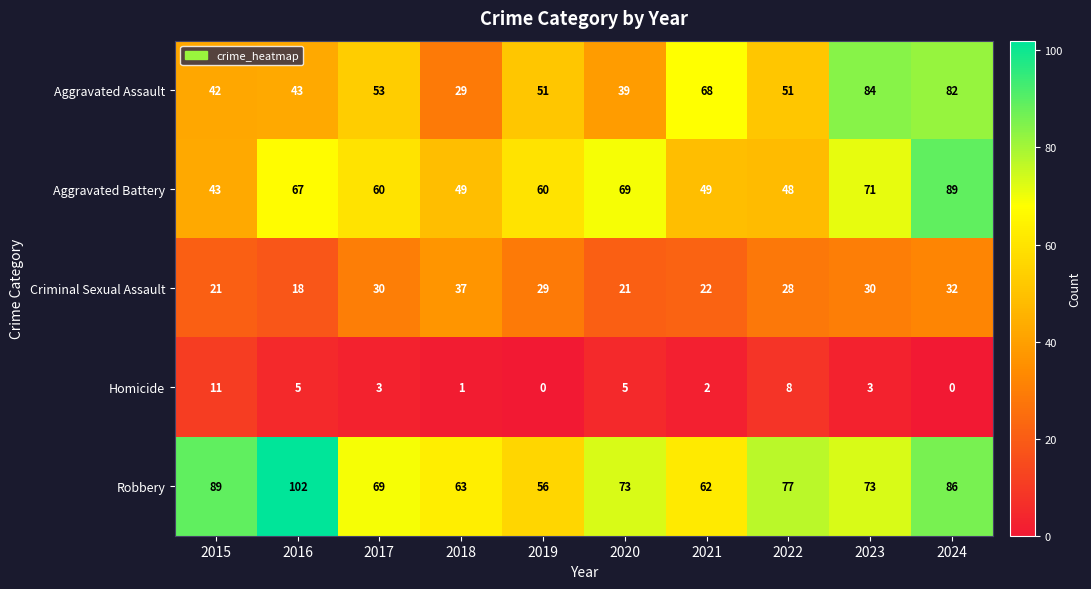

Which series has the widest spread of values?

Aggravated Assault